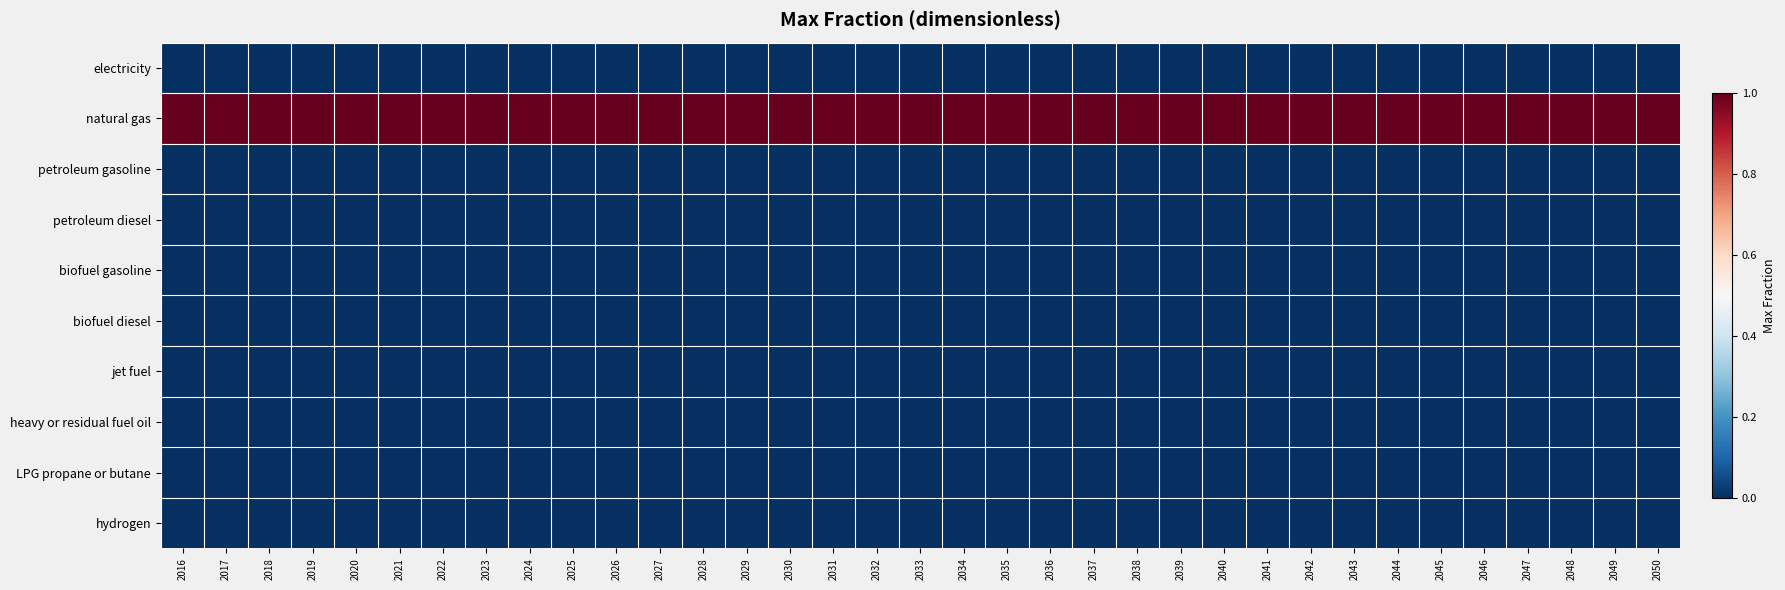

Reading left to right, what are all the values shown in this chart?

electricity: 2016=0	2017=0	2018=0	2019=0	2020=0	2021=0	2022=0	2023=0	2024=0	2025=0	2026=0	2027=0	2028=0	2029=0	2030=0	2031=0	2032=0	2033=0	2034=0	2035=0	2036=0	2037=0	2038=0	2039=0	2040=0	2041=0	2042=0	2043=0	2044=0	2045=0	2046=0	2047=0	2048=0	2049=0	2050=0
natural gas: 2016=1	2017=1	2018=1	2019=1	2020=1	2021=1	2022=1	2023=1	2024=1	2025=1	2026=1	2027=1	2028=1	2029=1	2030=1	2031=1	2032=1	2033=1	2034=1	2035=1	2036=1	2037=1	2038=1	2039=1	2040=1	2041=1	2042=1	2043=1	2044=1	2045=1	2046=1	2047=1	2048=1	2049=1	2050=1
petroleum gasoline: 2016=0	2017=0	2018=0	2019=0	2020=0	2021=0	2022=0	2023=0	2024=0	2025=0	2026=0	2027=0	2028=0	2029=0	2030=0	2031=0	2032=0	2033=0	2034=0	2035=0	2036=0	2037=0	2038=0	2039=0	2040=0	2041=0	2042=0	2043=0	2044=0	2045=0	2046=0	2047=0	2048=0	2049=0	2050=0
petroleum diesel: 2016=0	2017=0	2018=0	2019=0	2020=0	2021=0	2022=0	2023=0	2024=0	2025=0	2026=0	2027=0	2028=0	2029=0	2030=0	2031=0	2032=0	2033=0	2034=0	2035=0	2036=0	2037=0	2038=0	2039=0	2040=0	2041=0	2042=0	2043=0	2044=0	2045=0	2046=0	2047=0	2048=0	2049=0	2050=0
biofuel gasoline: 2016=0	2017=0	2018=0	2019=0	2020=0	2021=0	2022=0	2023=0	2024=0	2025=0	2026=0	2027=0	2028=0	2029=0	2030=0	2031=0	2032=0	2033=0	2034=0	2035=0	2036=0	2037=0	2038=0	2039=0	2040=0	2041=0	2042=0	2043=0	2044=0	2045=0	2046=0	2047=0	2048=0	2049=0	2050=0
biofuel diesel: 2016=0	2017=0	2018=0	2019=0	2020=0	2021=0	2022=0	2023=0	2024=0	2025=0	2026=0	2027=0	2028=0	2029=0	2030=0	2031=0	2032=0	2033=0	2034=0	2035=0	2036=0	2037=0	2038=0	2039=0	2040=0	2041=0	2042=0	2043=0	2044=0	2045=0	2046=0	2047=0	2048=0	2049=0	2050=0
jet fuel: 2016=0	2017=0	2018=0	2019=0	2020=0	2021=0	2022=0	2023=0	2024=0	2025=0	2026=0	2027=0	2028=0	2029=0	2030=0	2031=0	2032=0	2033=0	2034=0	2035=0	2036=0	2037=0	2038=0	2039=0	2040=0	2041=0	2042=0	2043=0	2044=0	2045=0	2046=0	2047=0	2048=0	2049=0	2050=0
heavy or residual fuel oil: 2016=0	2017=0	2018=0	2019=0	2020=0	2021=0	2022=0	2023=0	2024=0	2025=0	2026=0	2027=0	2028=0	2029=0	2030=0	2031=0	2032=0	2033=0	2034=0	2035=0	2036=0	2037=0	2038=0	2039=0	2040=0	2041=0	2042=0	2043=0	2044=0	2045=0	2046=0	2047=0	2048=0	2049=0	2050=0
LPG propane or butane: 2016=0	2017=0	2018=0	2019=0	2020=0	2021=0	2022=0	2023=0	2024=0	2025=0	2026=0	2027=0	2028=0	2029=0	2030=0	2031=0	2032=0	2033=0	2034=0	2035=0	2036=0	2037=0	2038=0	2039=0	2040=0	2041=0	2042=0	2043=0	2044=0	2045=0	2046=0	2047=0	2048=0	2049=0	2050=0
hydrogen: 2016=0	2017=0	2018=0	2019=0	2020=0	2021=0	2022=0	2023=0	2024=0	2025=0	2026=0	2027=0	2028=0	2029=0	2030=0	2031=0	2032=0	2033=0	2034=0	2035=0	2036=0	2037=0	2038=0	2039=0	2040=0	2041=0	2042=0	2043=0	2044=0	2045=0	2046=0	2047=0	2048=0	2049=0	2050=0